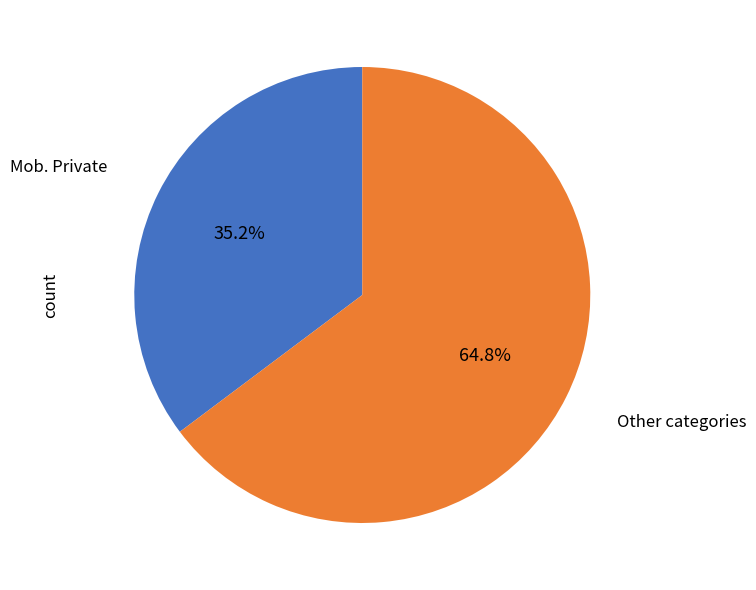

What is the smallest slice in the pie chart?

Mob. Private